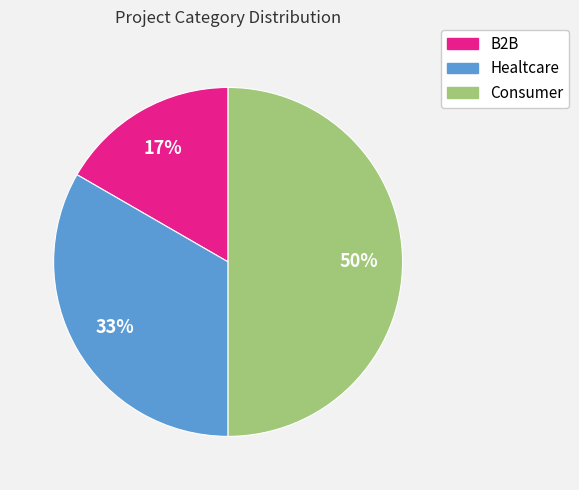

What percentage is the Consumer slice, to the nearest percent?

50%